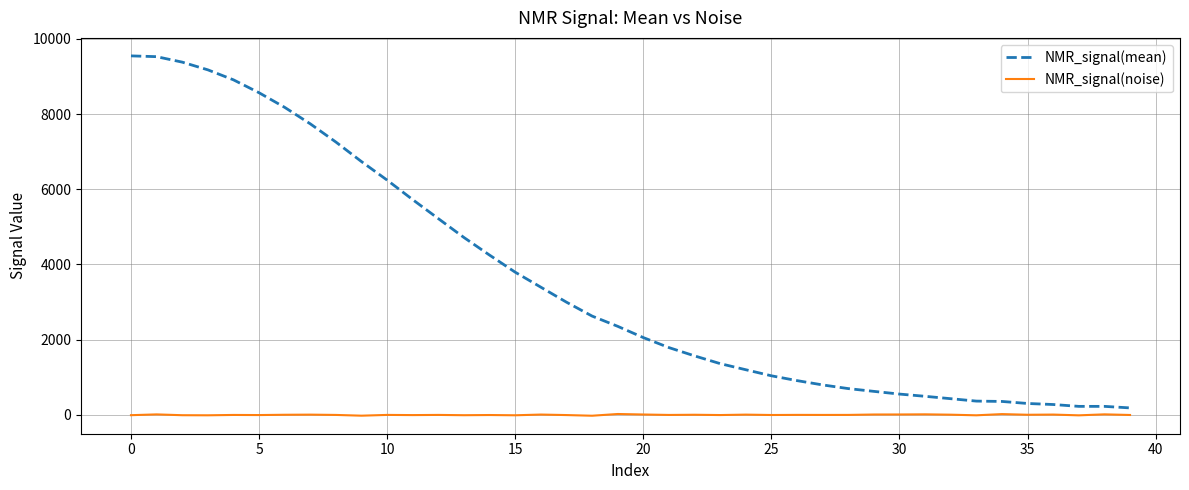

What is the greatest value displayed?

9547.2